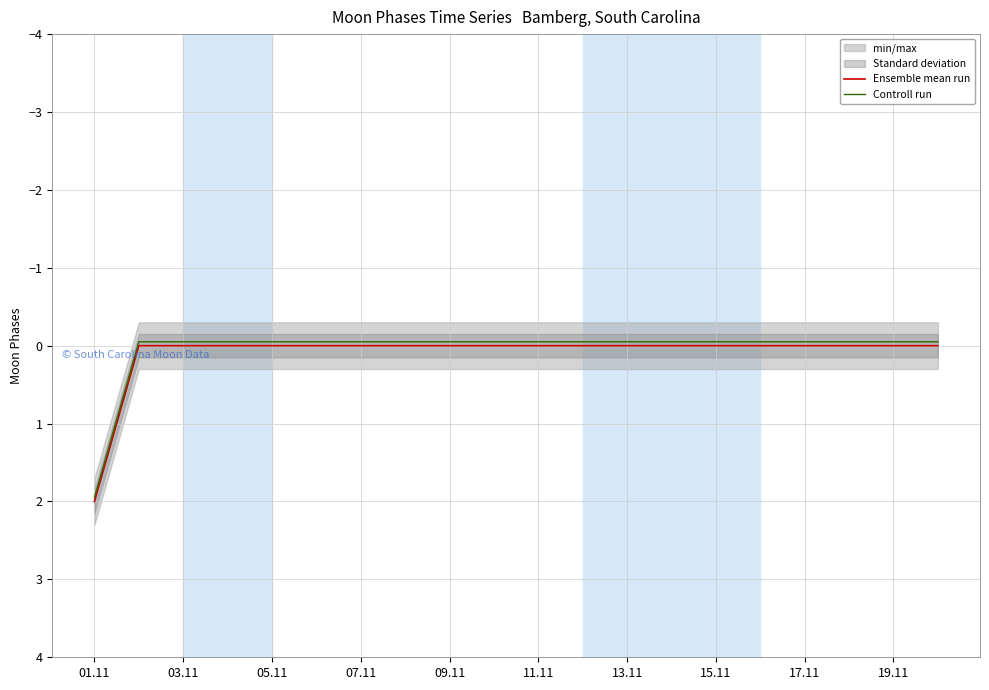

What is the sum of all Ensemble mean run values?

2.0